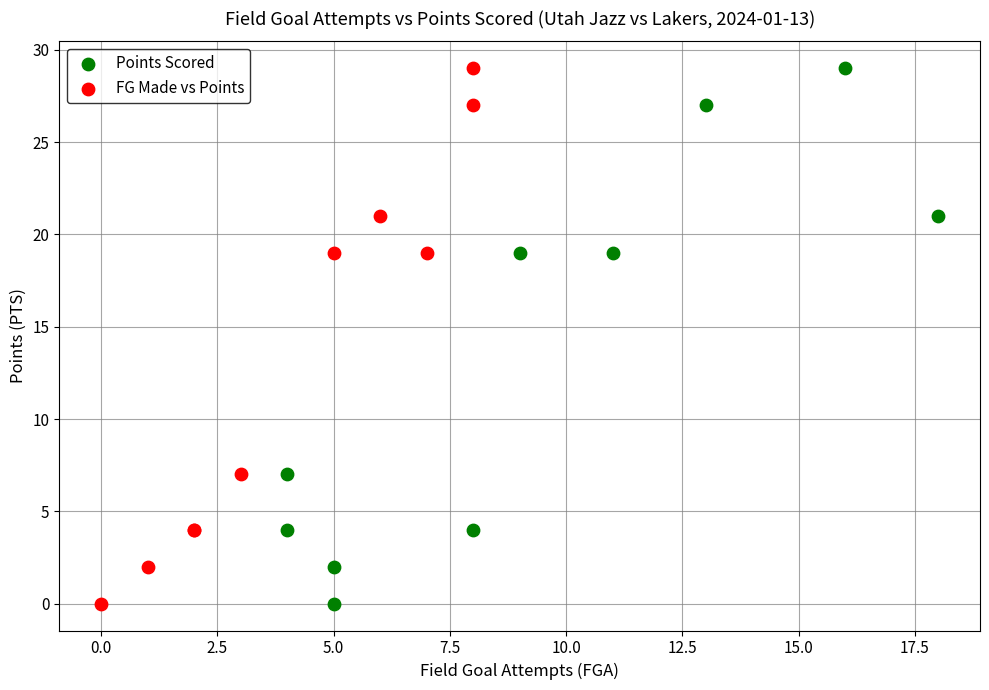

What are all the series names shown in the legend?

Points Scored, FG Made vs Points